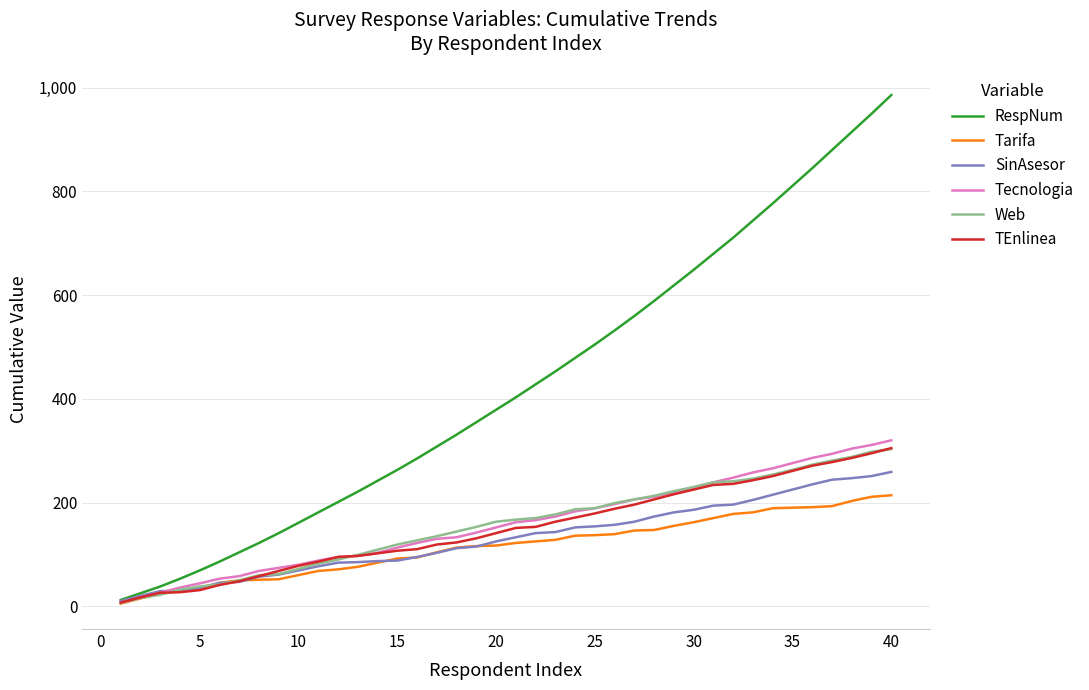

Which series has the widest spread of values?

RespNum